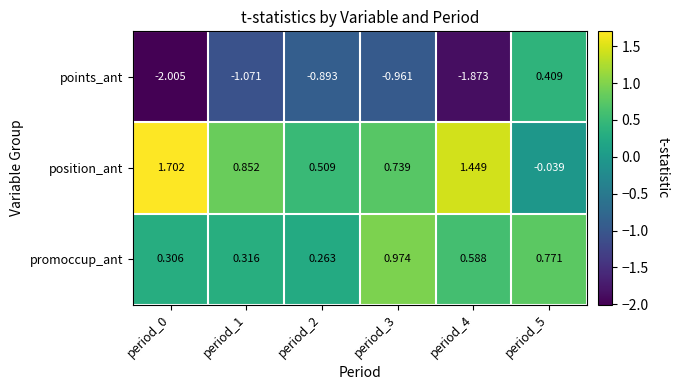

How many positive values does the points_ant series have?

1